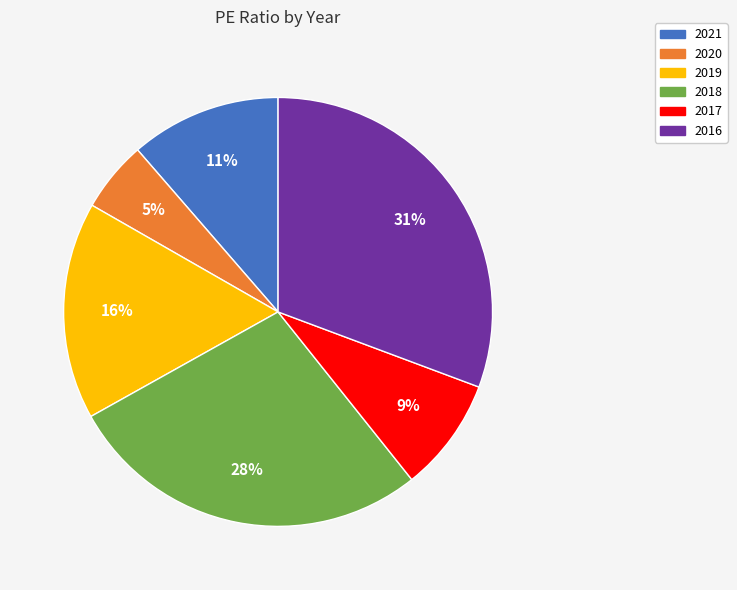

What is the ratio of the value at 2019 to the value at 2018?

0.6